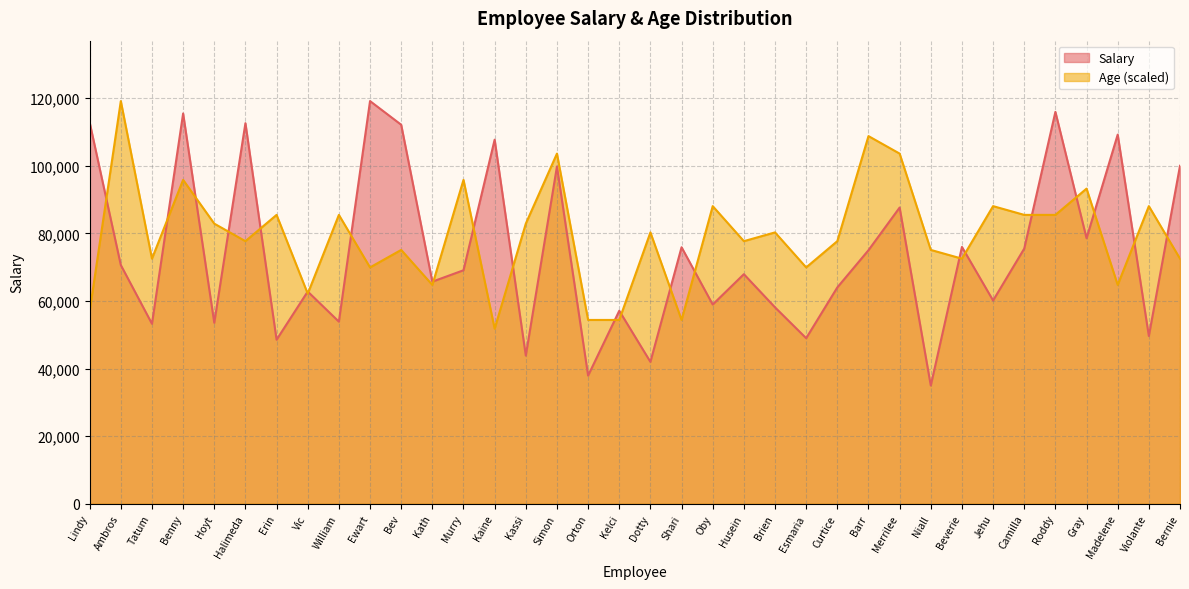

Does the chart have visible grid lines?

Yes